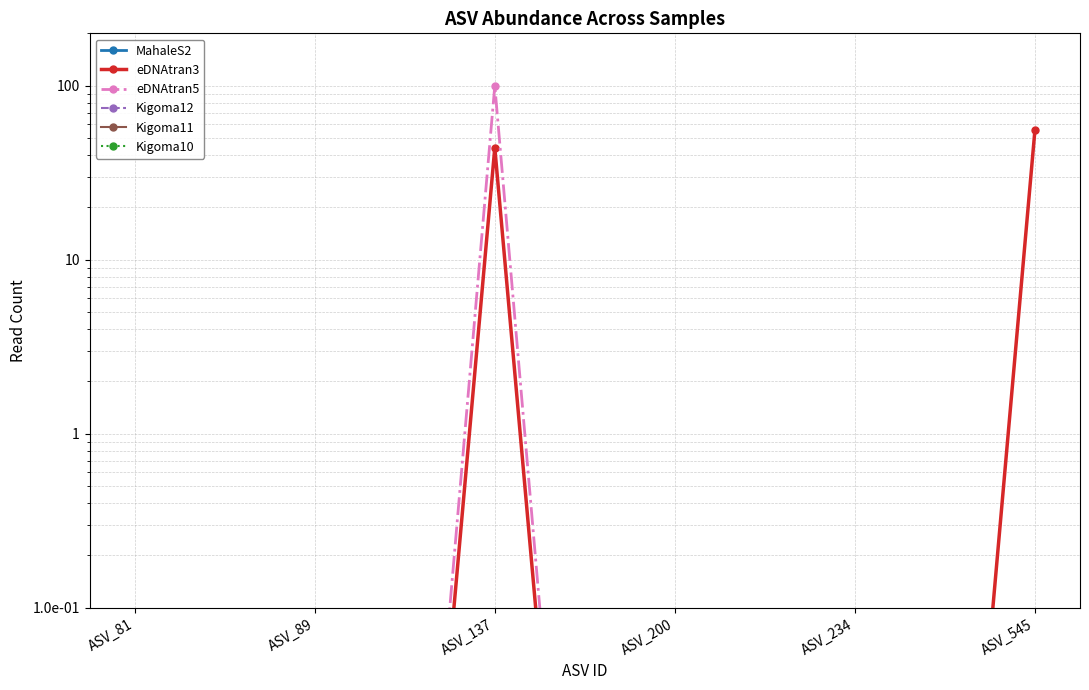

Which series changed the most between ASV_234 and ASV_545?

eDNAtran3